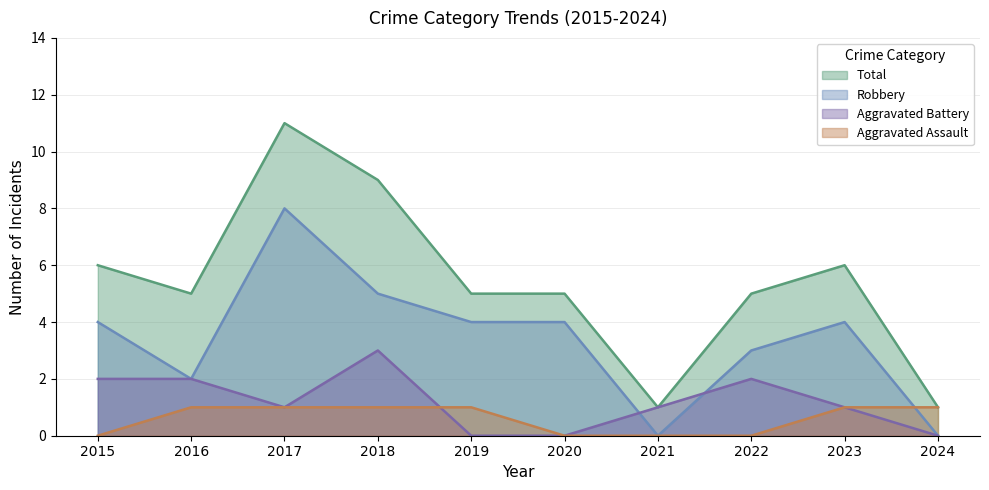

What is the difference between the second highest and minimum values in the Total series?

8